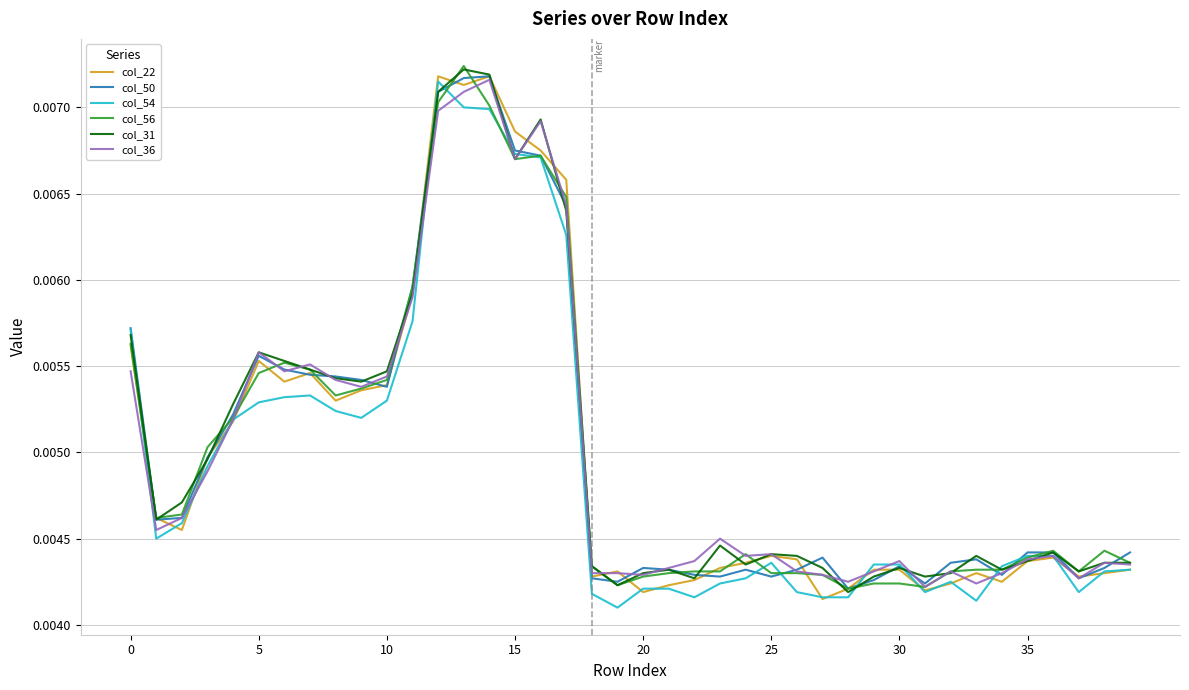

How many lines are shown in the chart?

6